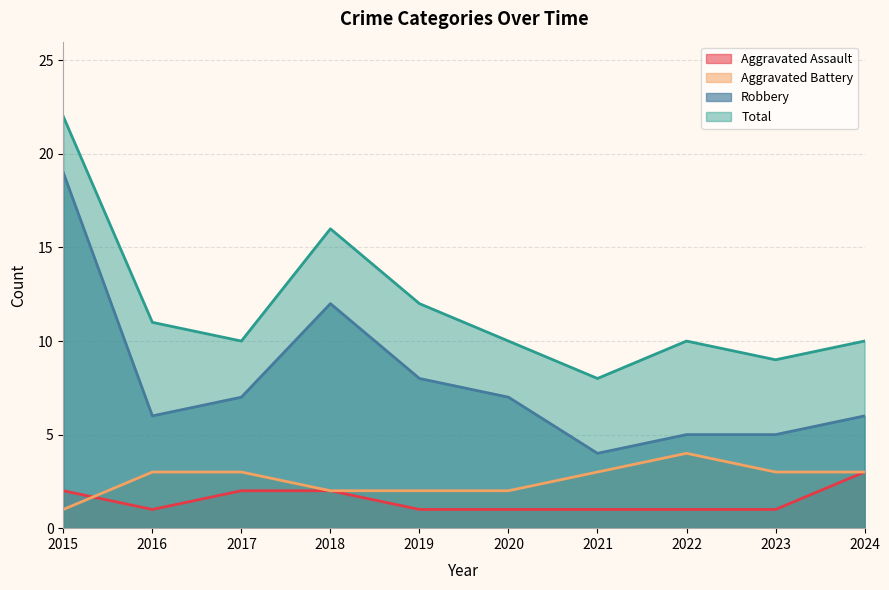

What is the average value of the Aggravated Battery series?

3